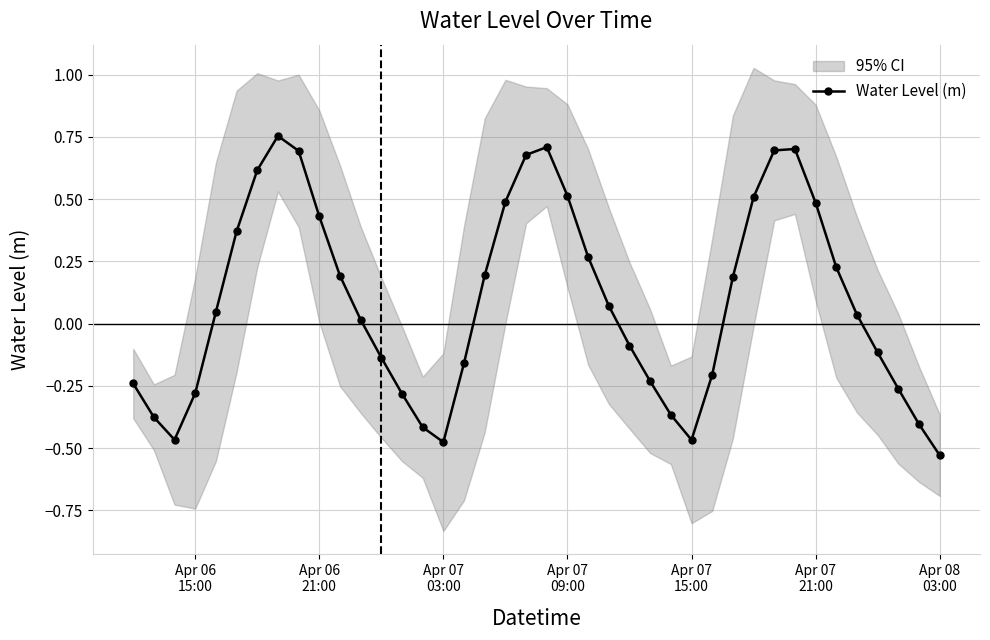

How many interior local valleys does the Water Level (m) series have?

3